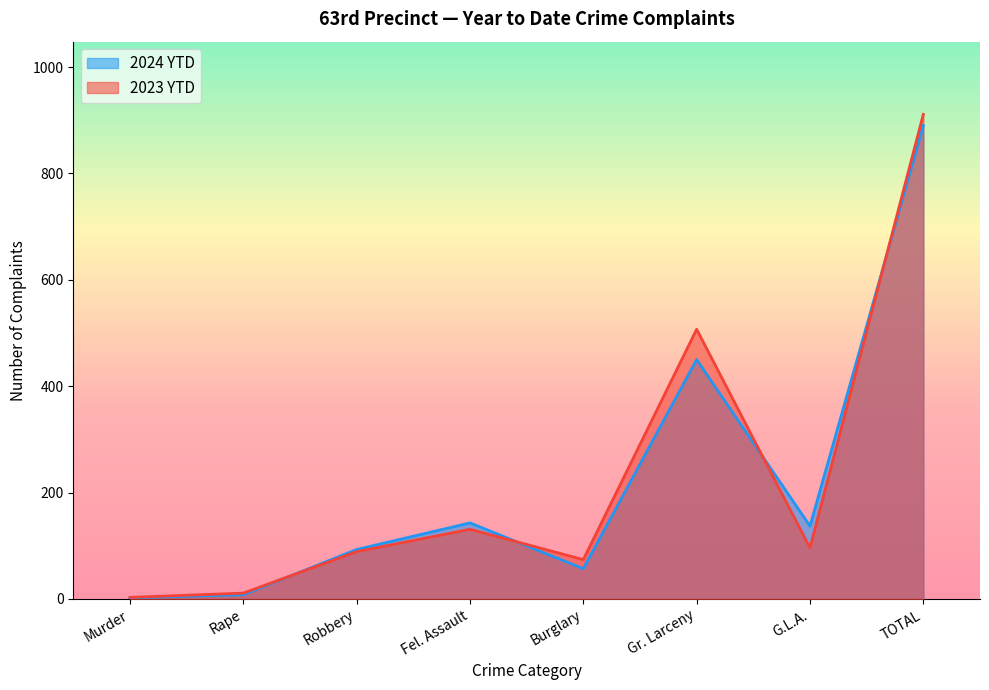

What is the average value of the 2023 YTD series?

228